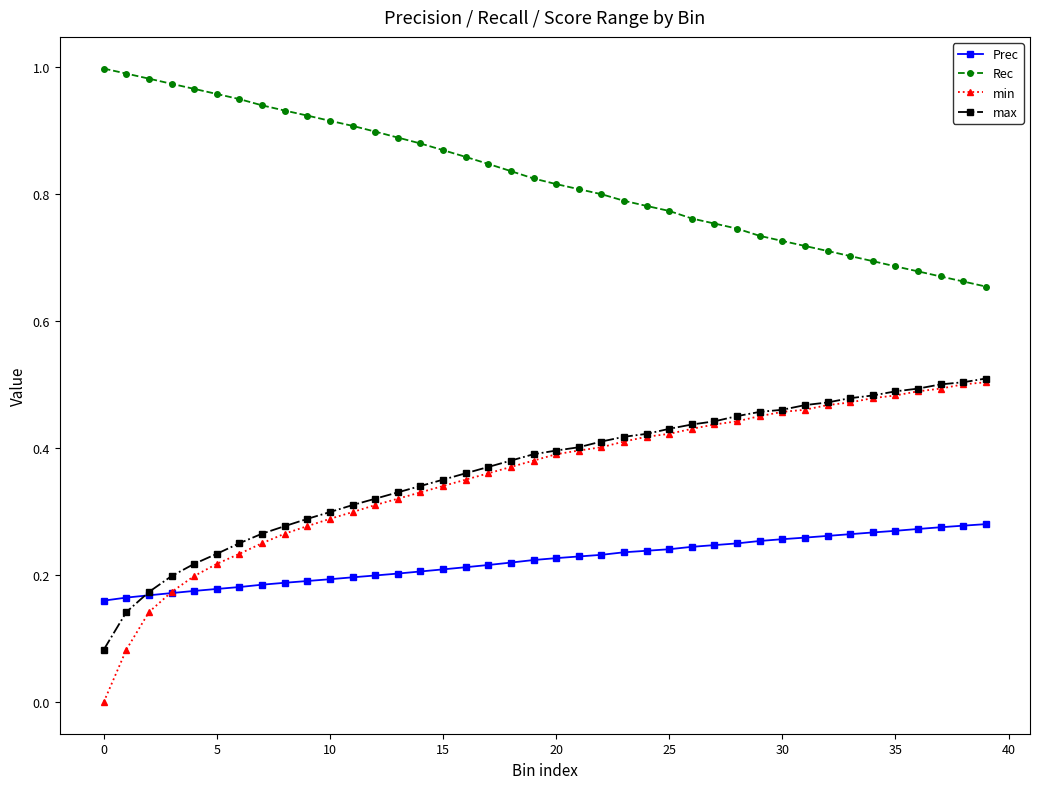

After their last crossing, which series has the higher values: Prec or min?

min